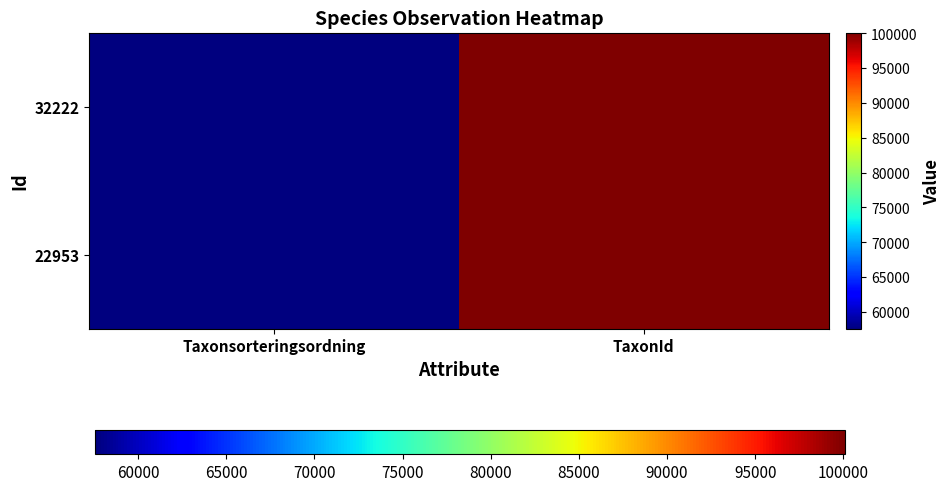

Reading right to left, transcribe all the data shown in this chart.

22953: TaxonId=100098	Taxonsorteringsordning=57560
32222: TaxonId=100021	Taxonsorteringsordning=57552